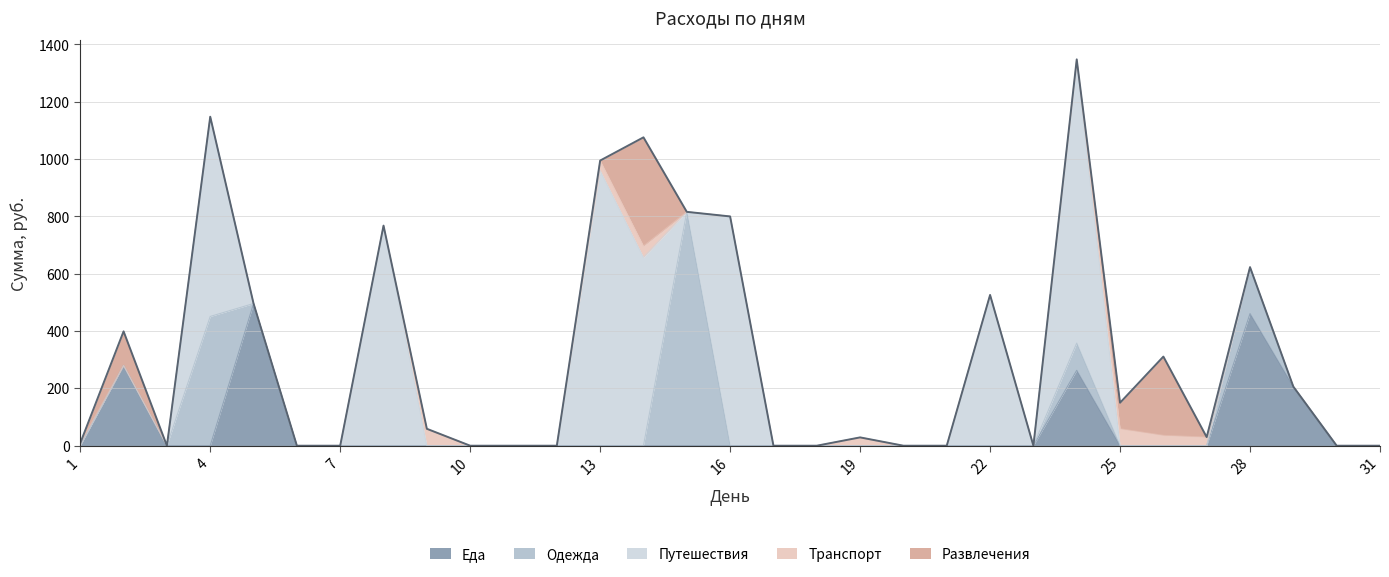

Where is the first local maximum for Путешествия?

4